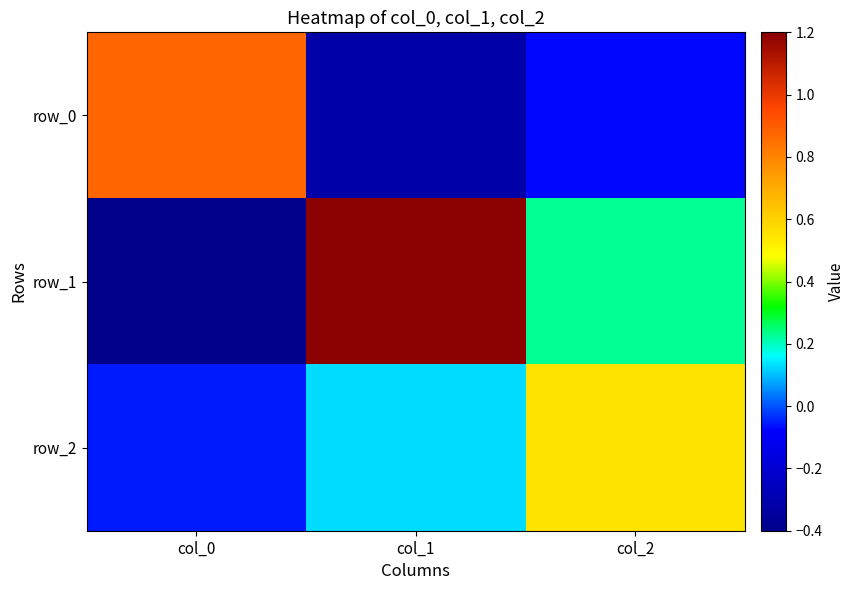

The value of row_2 at col_1 is 0.2. True or false?

False